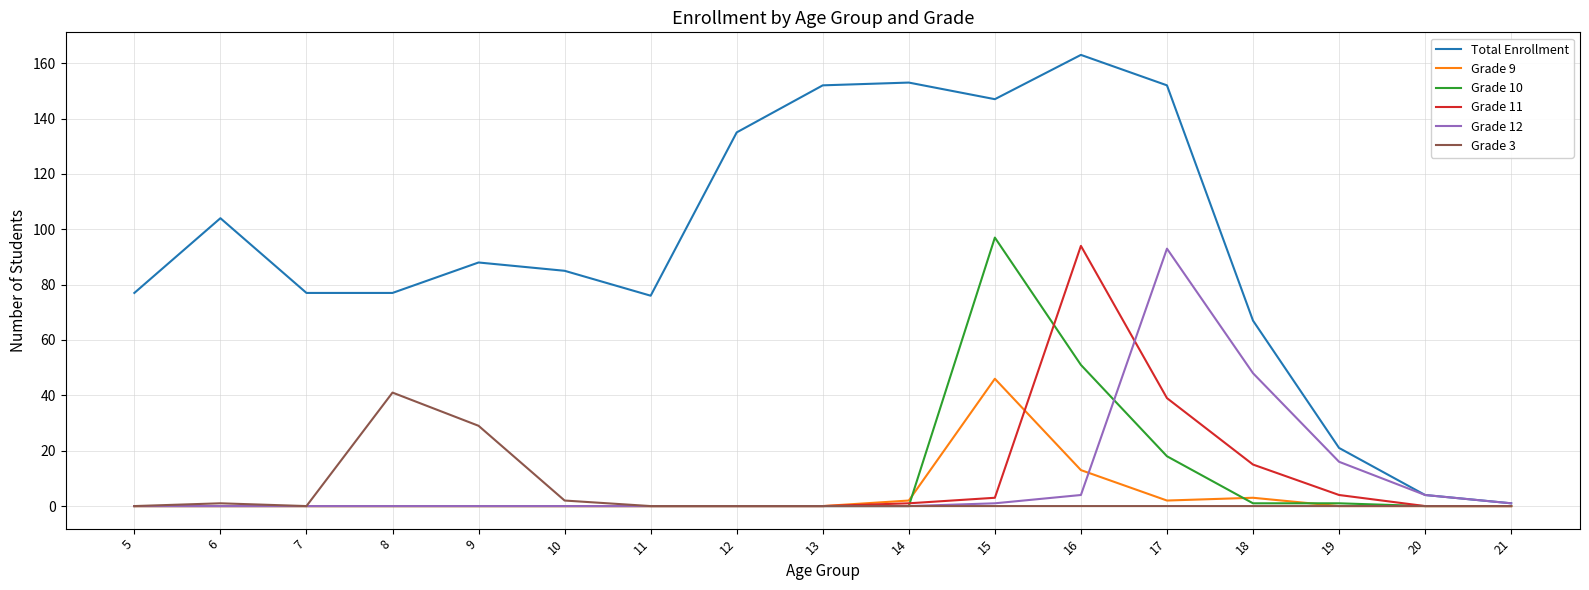

How many lines are shown in the chart?

6